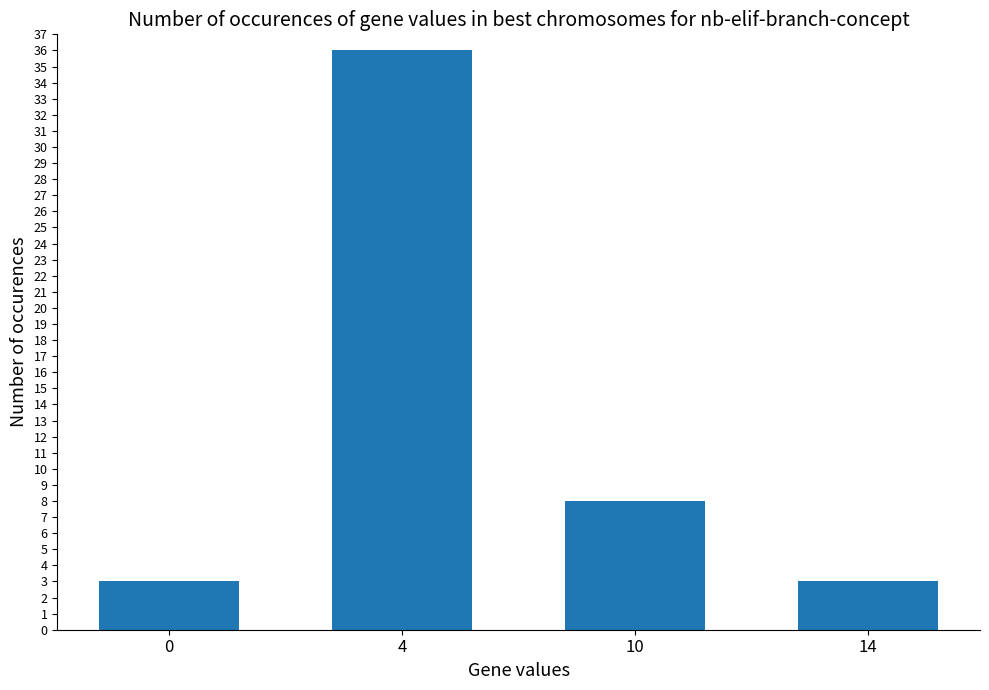

What is the difference between the second highest and minimum values?

5